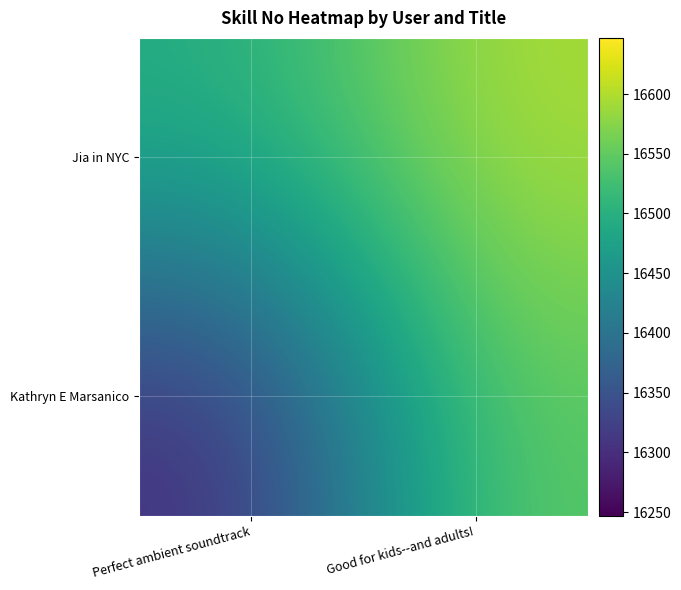

What is the total value across all series at Good for kids--and adults!?

33144